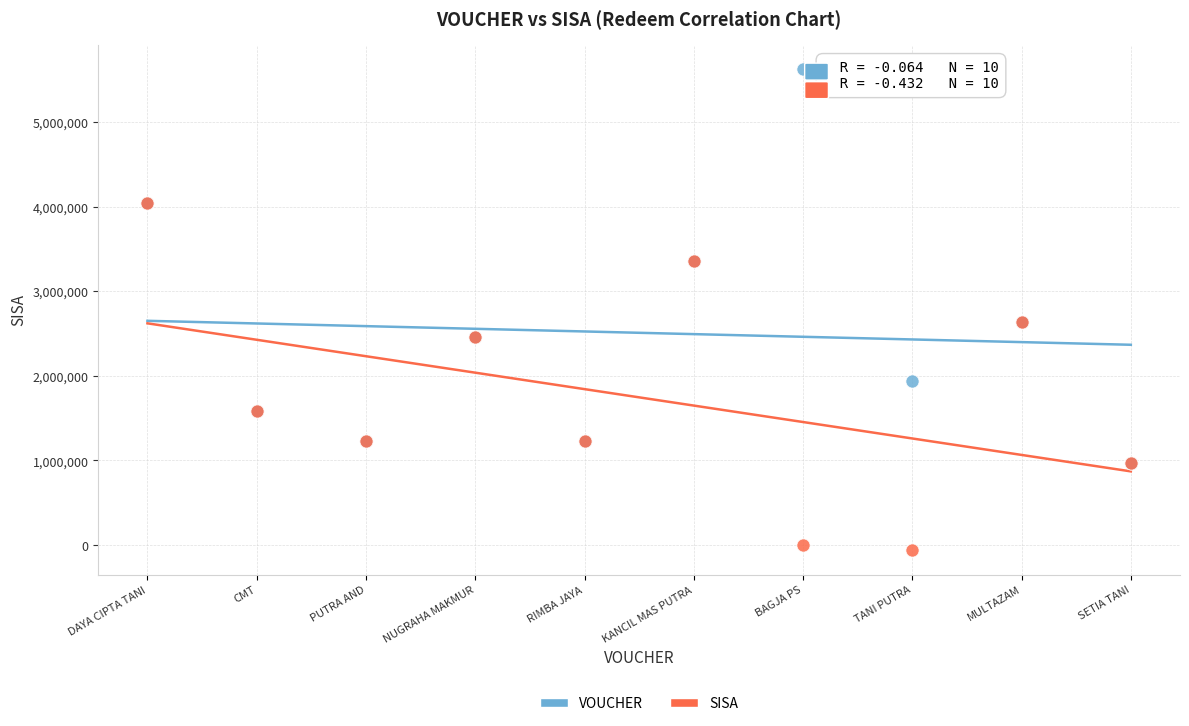

Which series contains the lowest Y value?

SISA